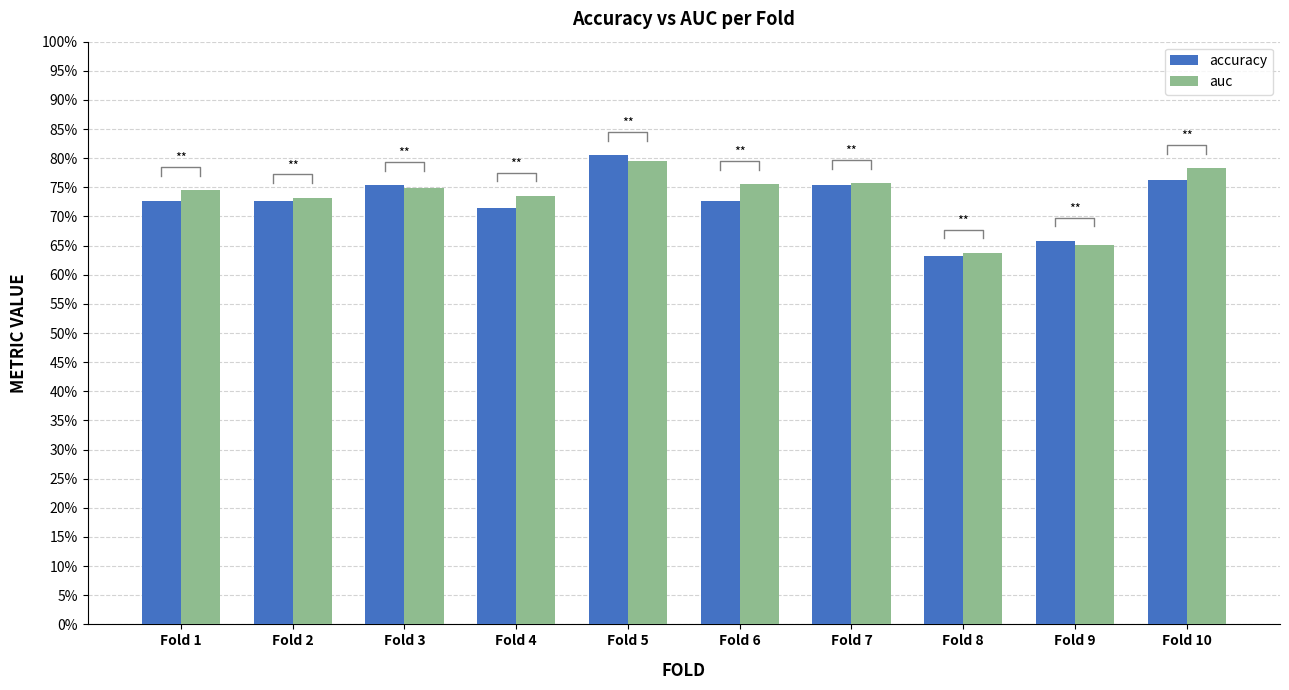

What is the sum of all accuracy values?

726.0